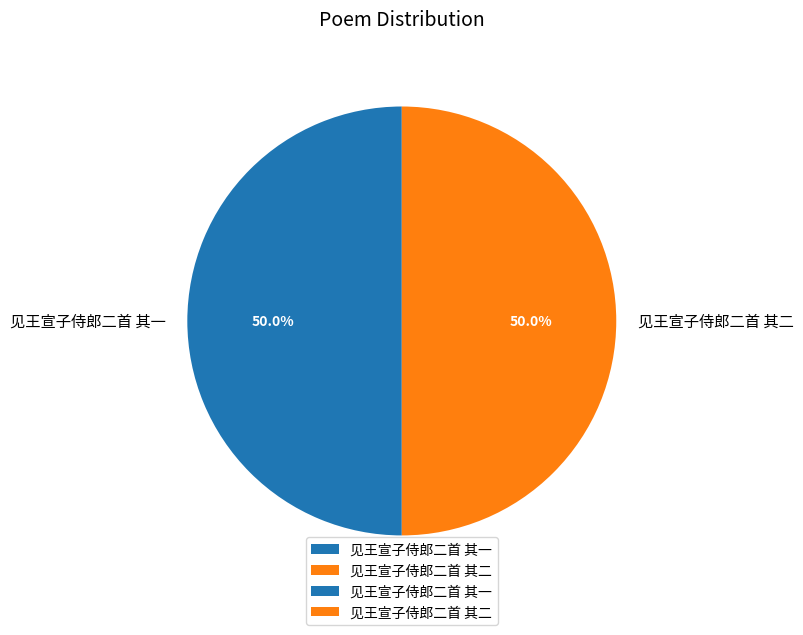

What is the total percentage of 见王宣子侍郎二首 其二 and 见王宣子侍郎二首 其一?

100.0%